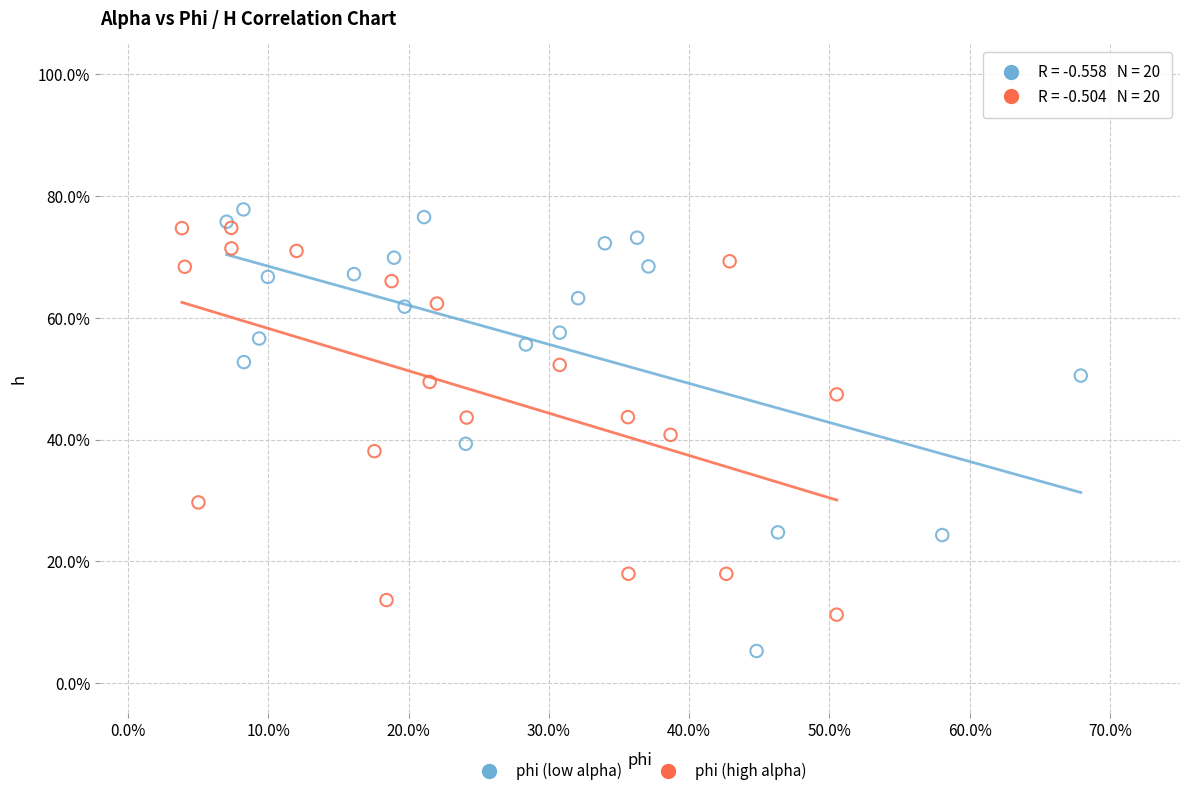

What are all the series names shown in the legend?

phi (low alpha), phi (high alpha)